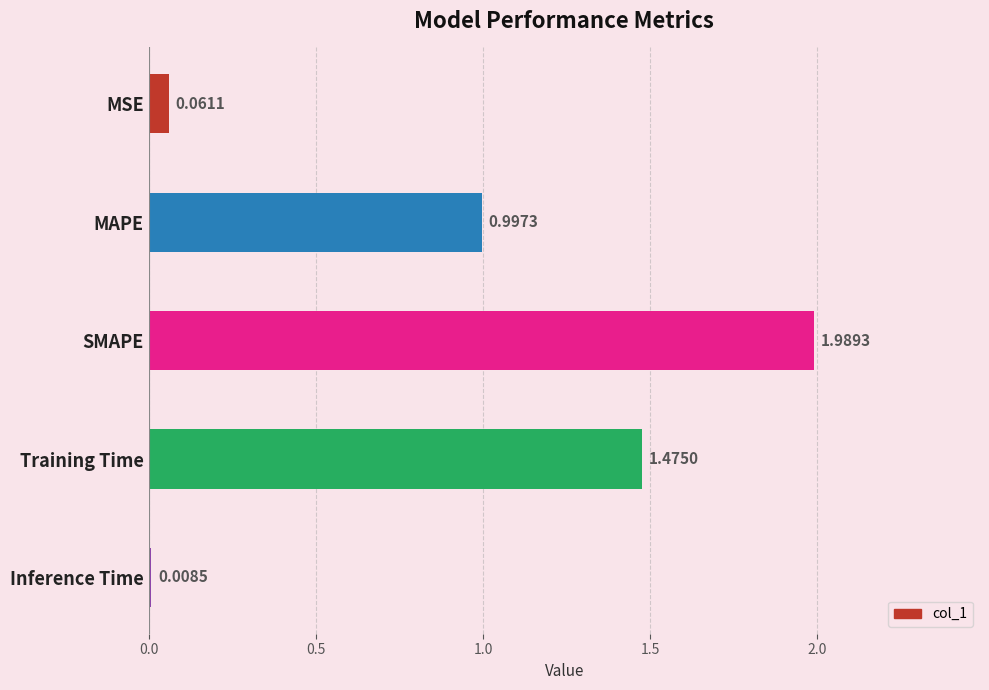

What is the label of the 2nd bar from the bottom?

Training Time